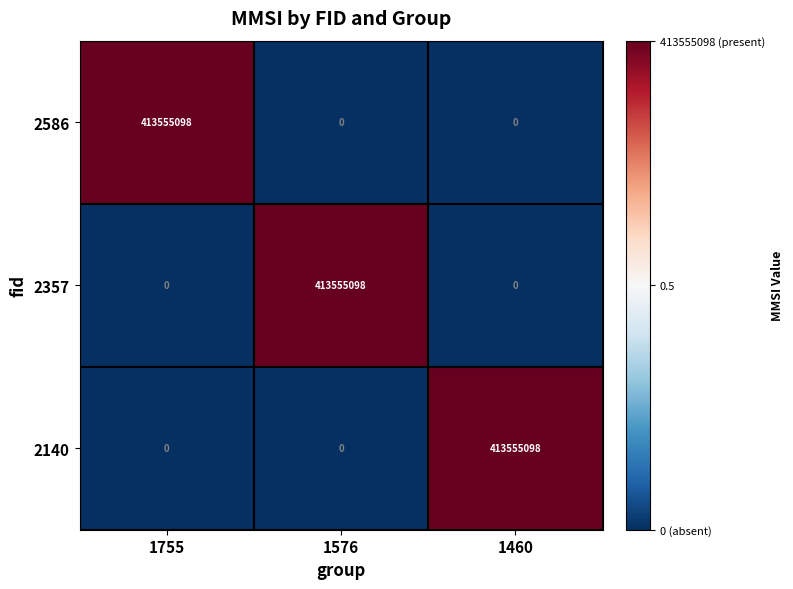

What is the maximum value shown in the chart?

413555098